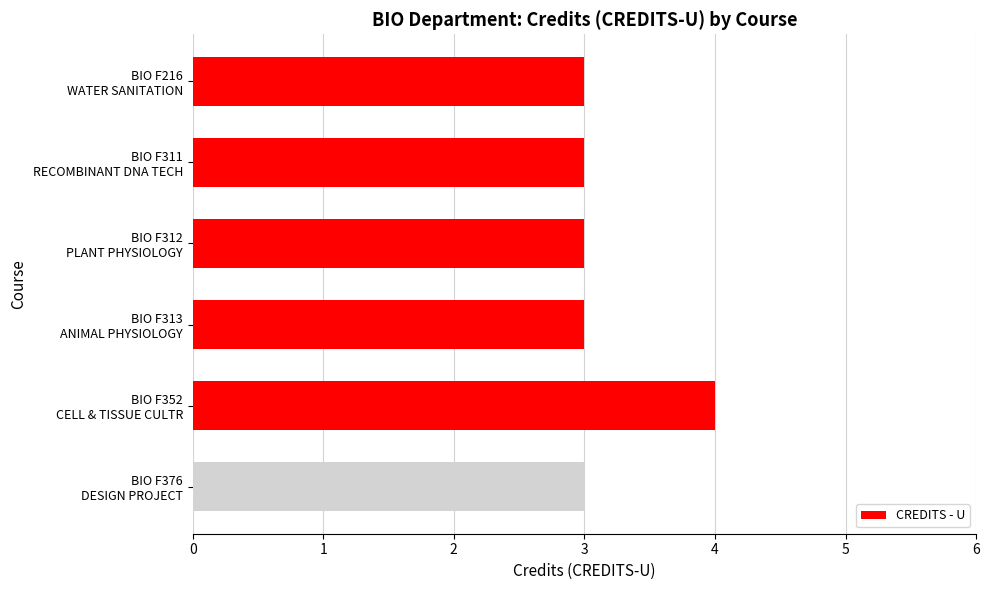

How many bars are there in total?

6